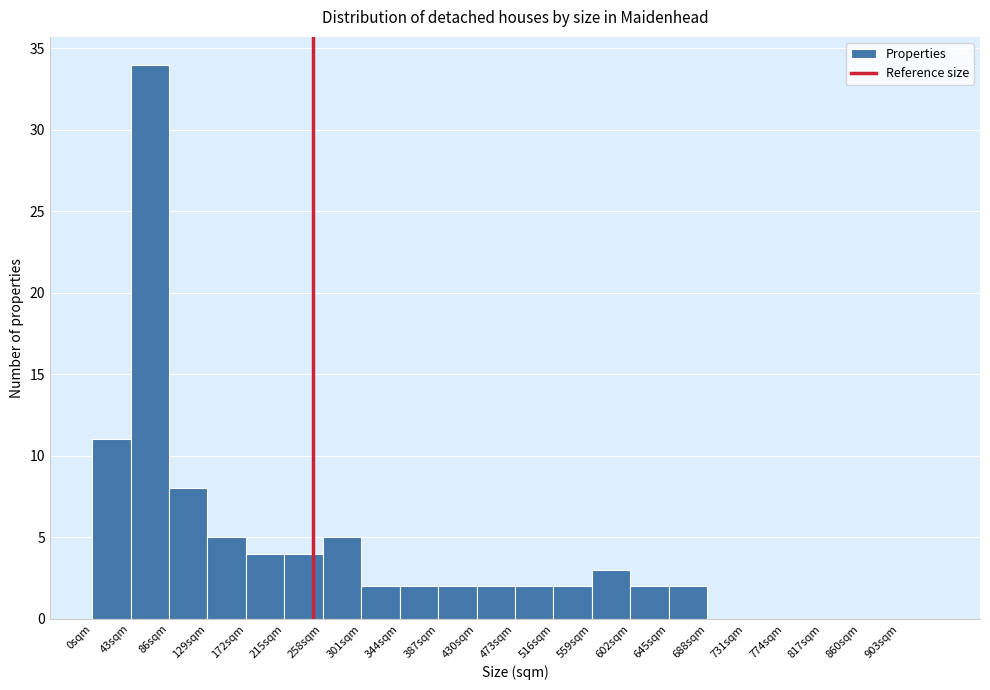

Over which range of the x-axis is the bar tallest?

43 to 86